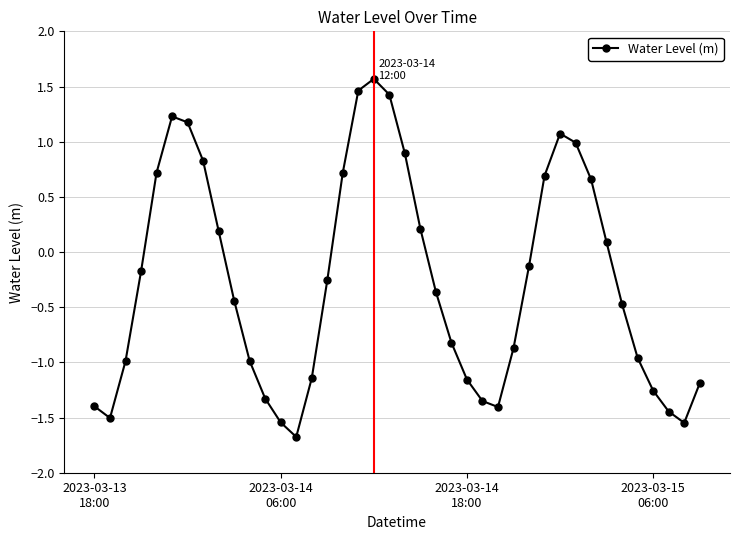

What is the difference between the maximum and minimum values?

3.2